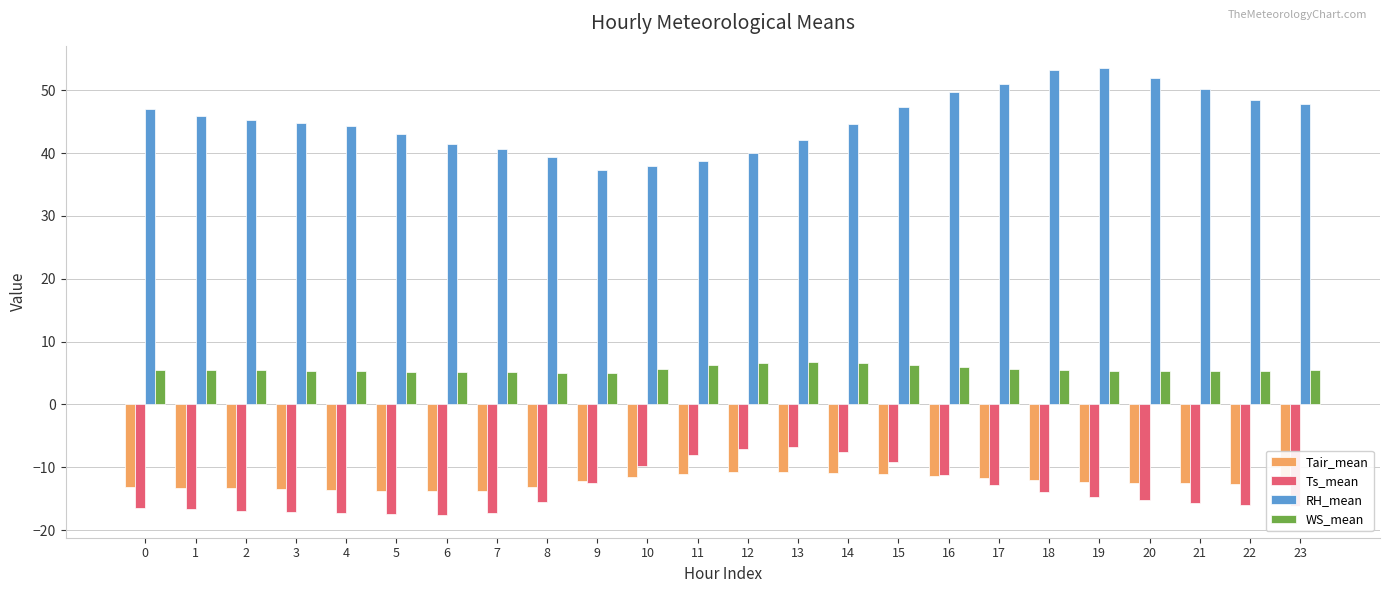

What is the maximum value shown in the chart?

53.5